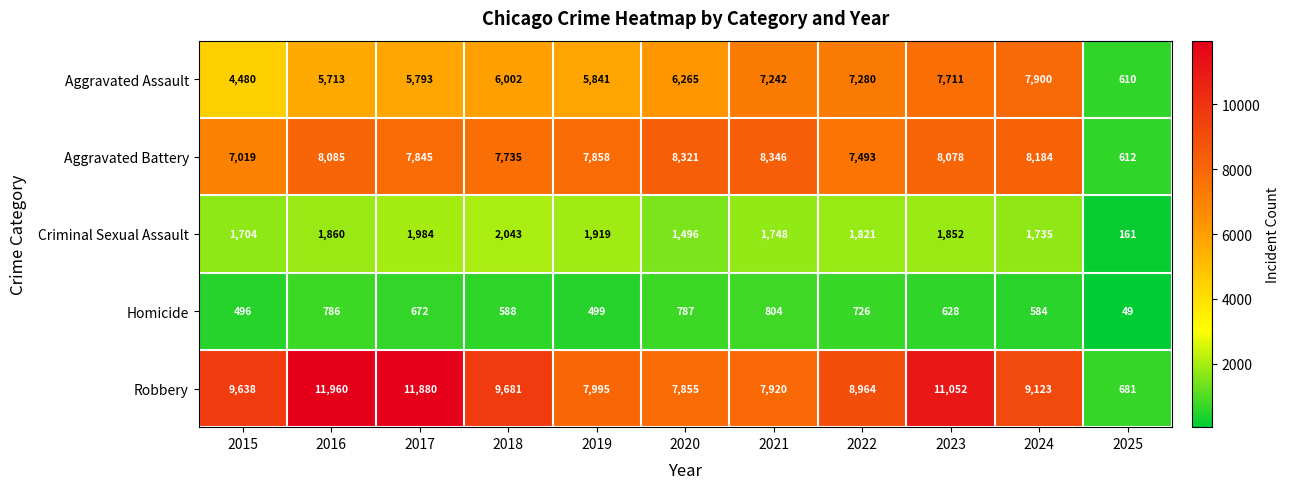

Which series has the widest spread of values?

Robbery